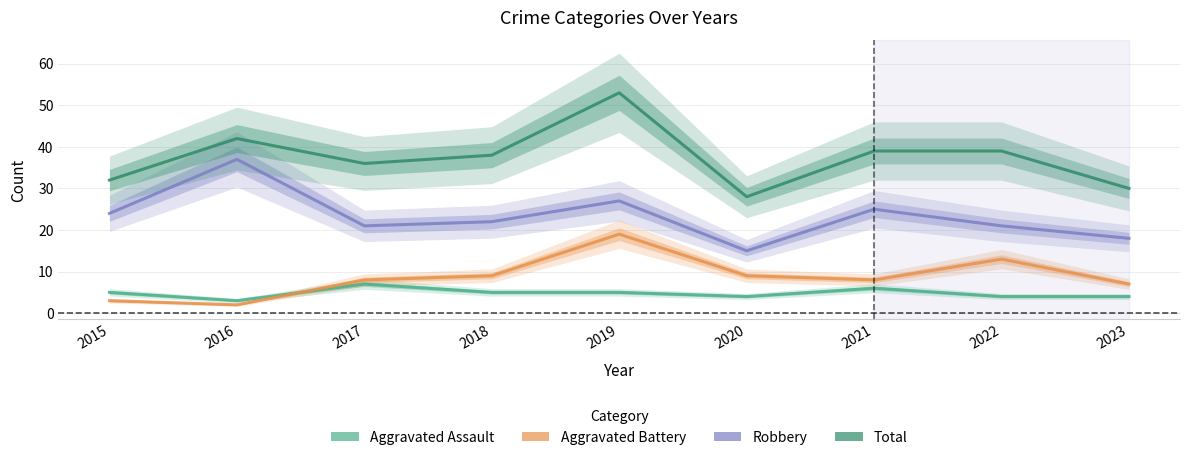

At which category does the chart reach its peak across all series?

2019